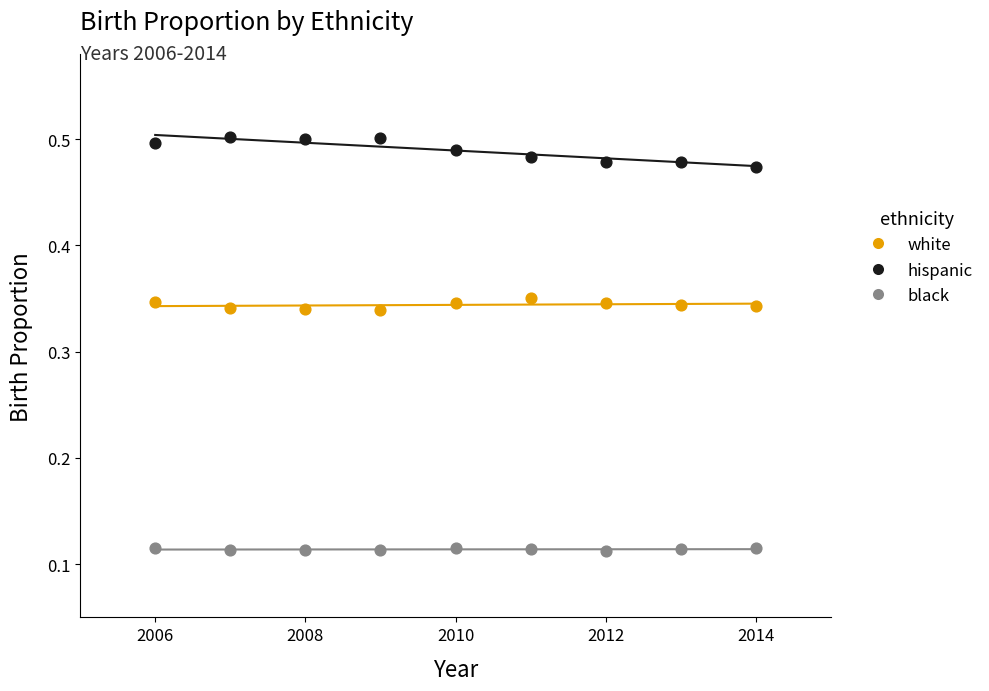

Which series has the widest spread of Y values?

hispanic